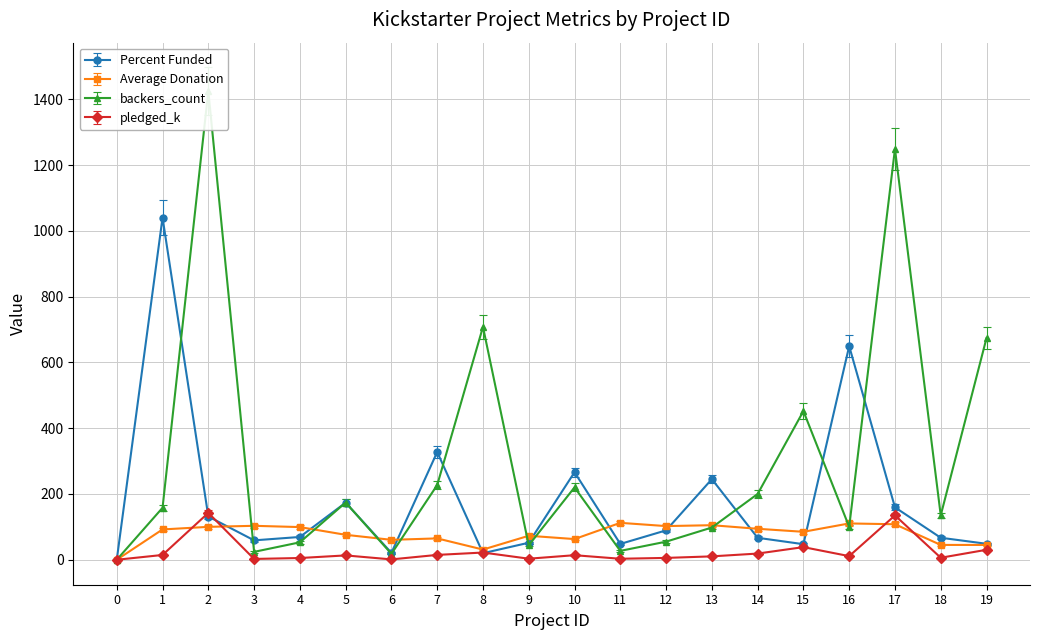

In pledged_k, how many points are higher than both neighbors (excluding endpoints)?

6